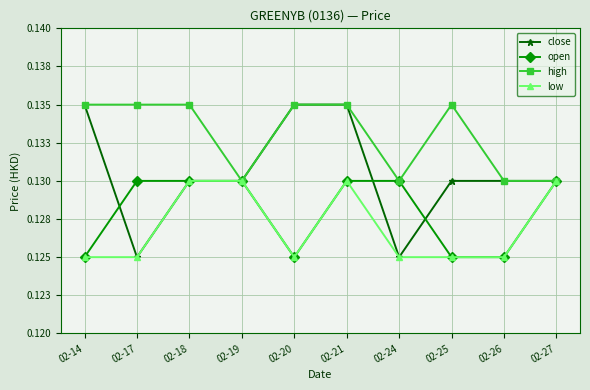

Rank the series at 02-14 from highest to lowest value.

close, high, open, low